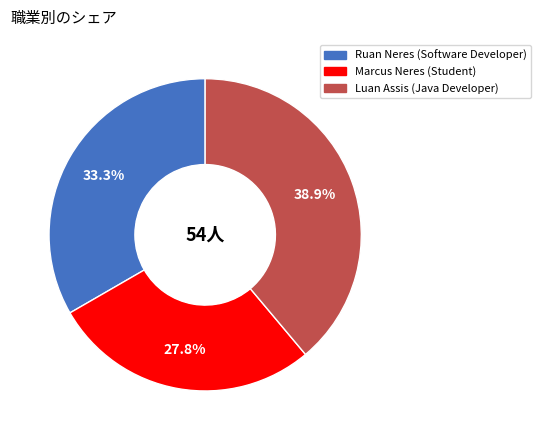

How many segments does this pie chart have?

3